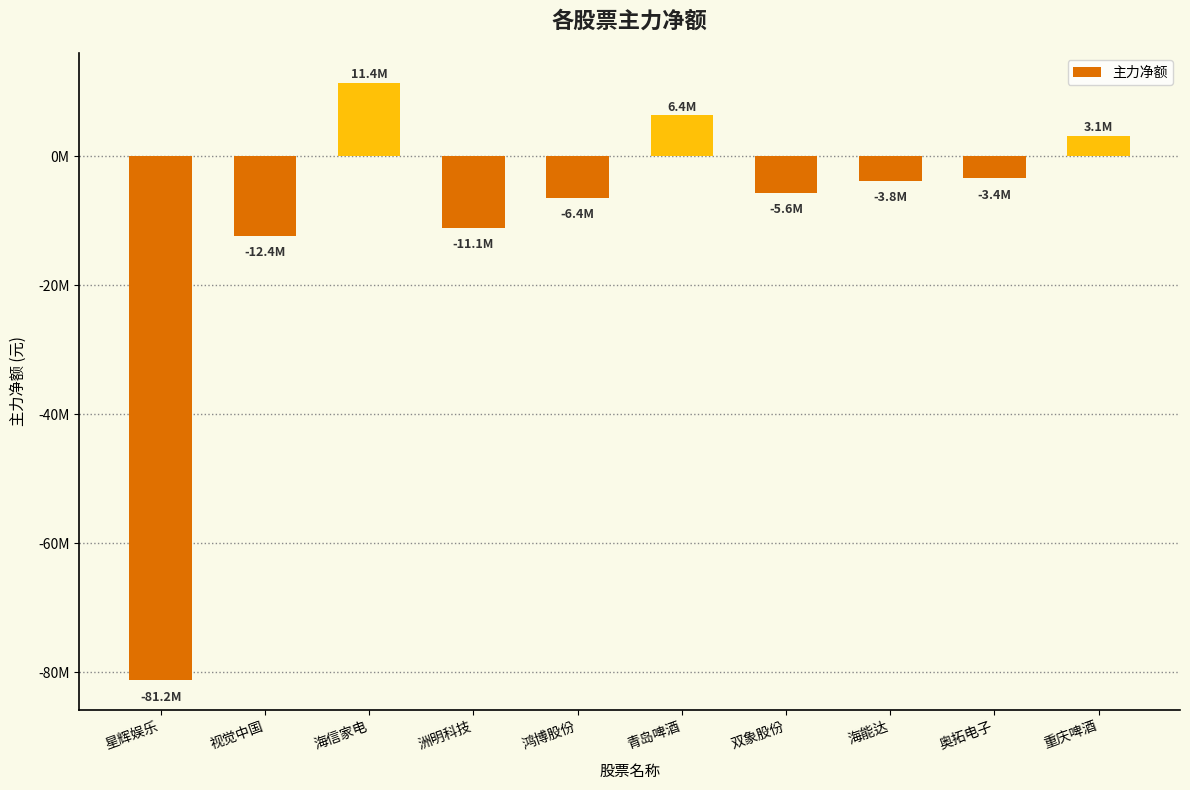

Where does the data first go above -3766335?

海信家电